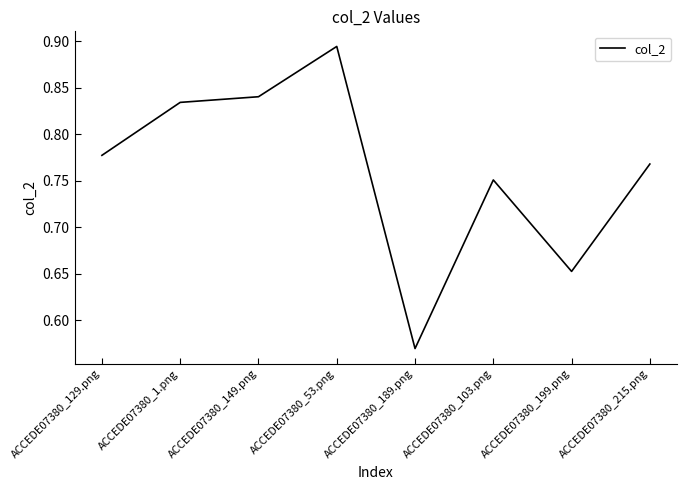

What is the sum of the values at ACCEDE07380_1.png and ACCEDE07380_199.png?

1.5